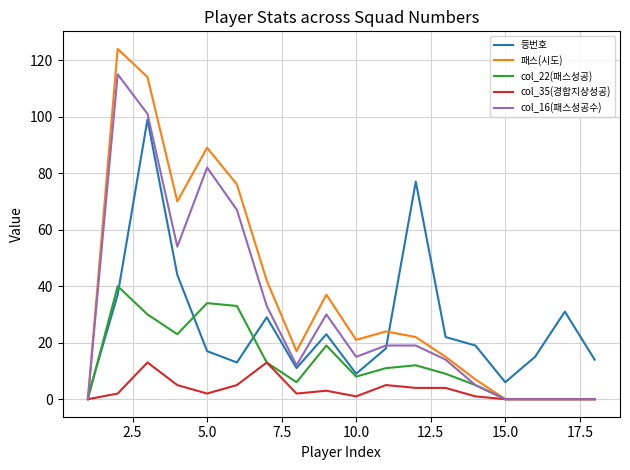

Which series has the widest spread of values?

패스(시도)